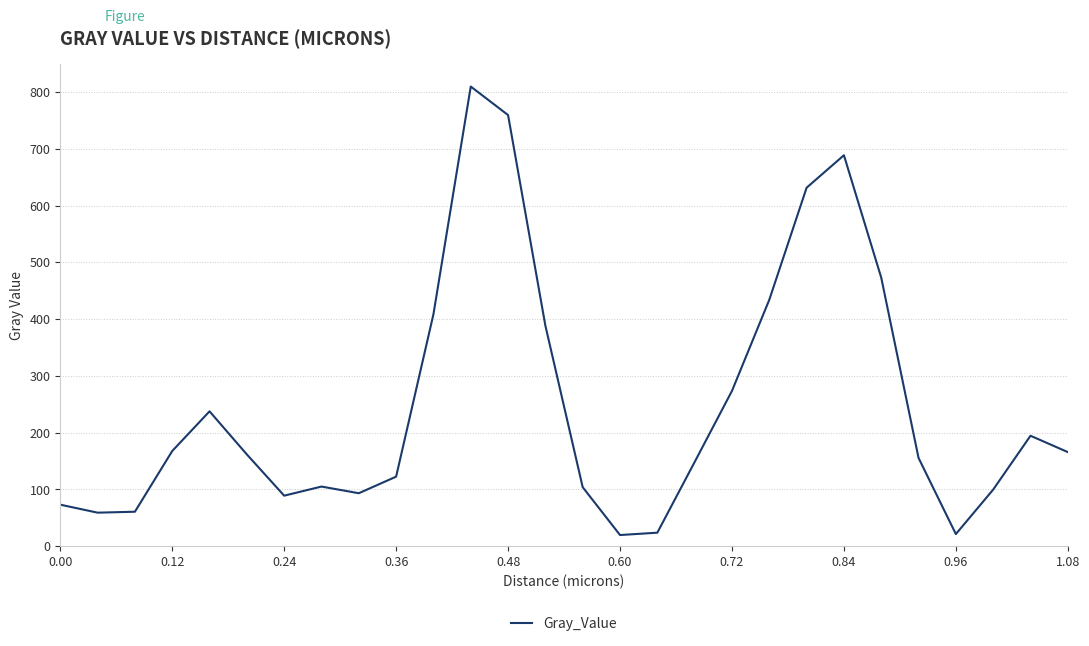

What is the smallest value displayed?

19.5